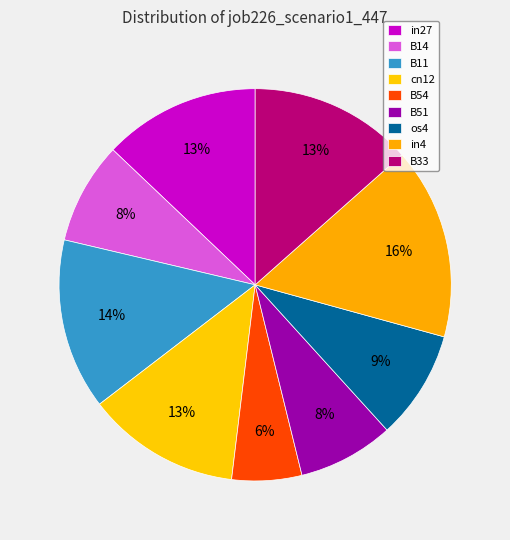

Do B51 and B33 together represent more than half of the pie?

No